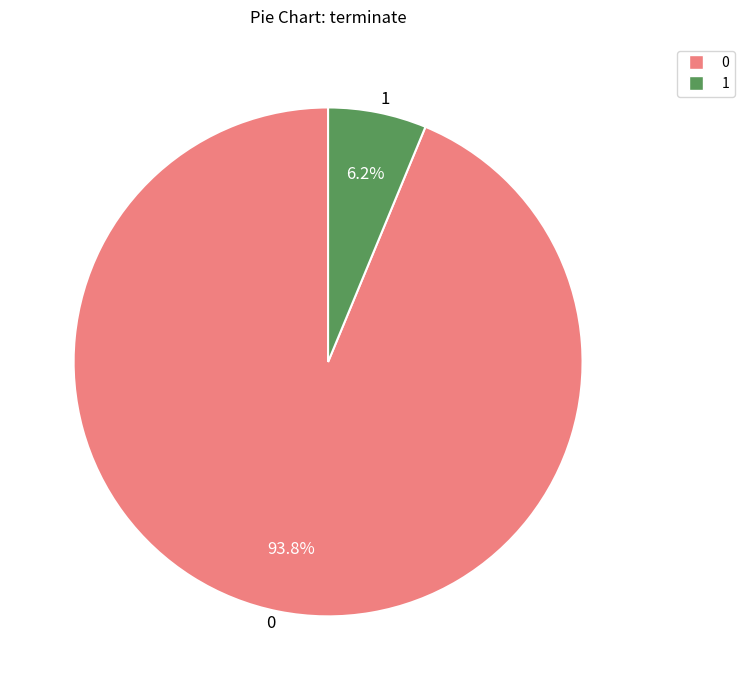

To the nearest percent, what is the combined percentage of 0 and 1?

100%